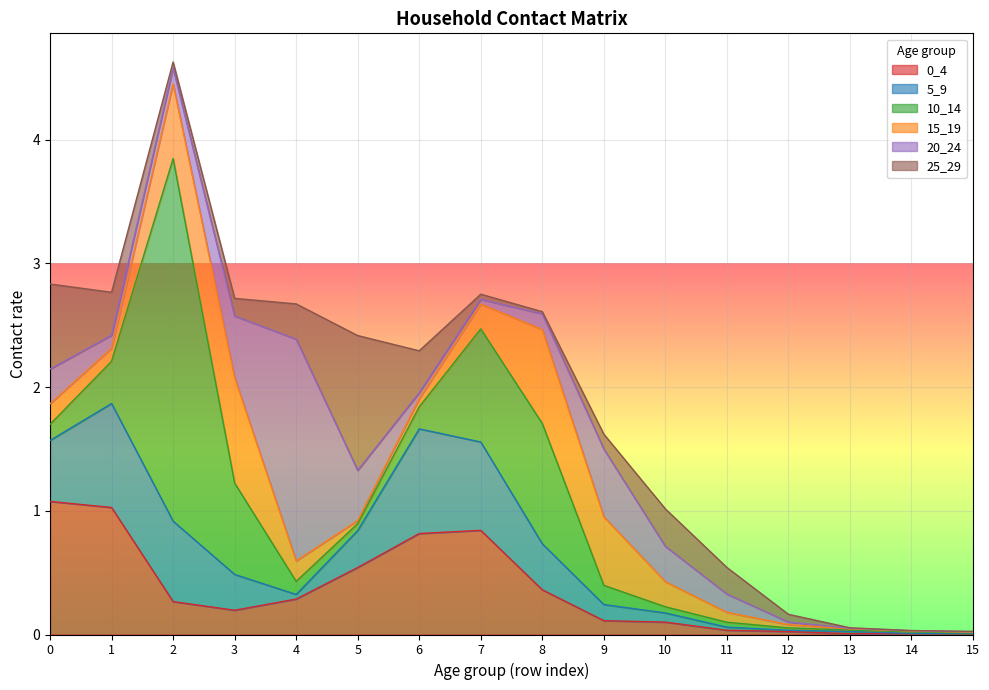

True or false: 5_9 and 25_29 intersect in this chart.

True